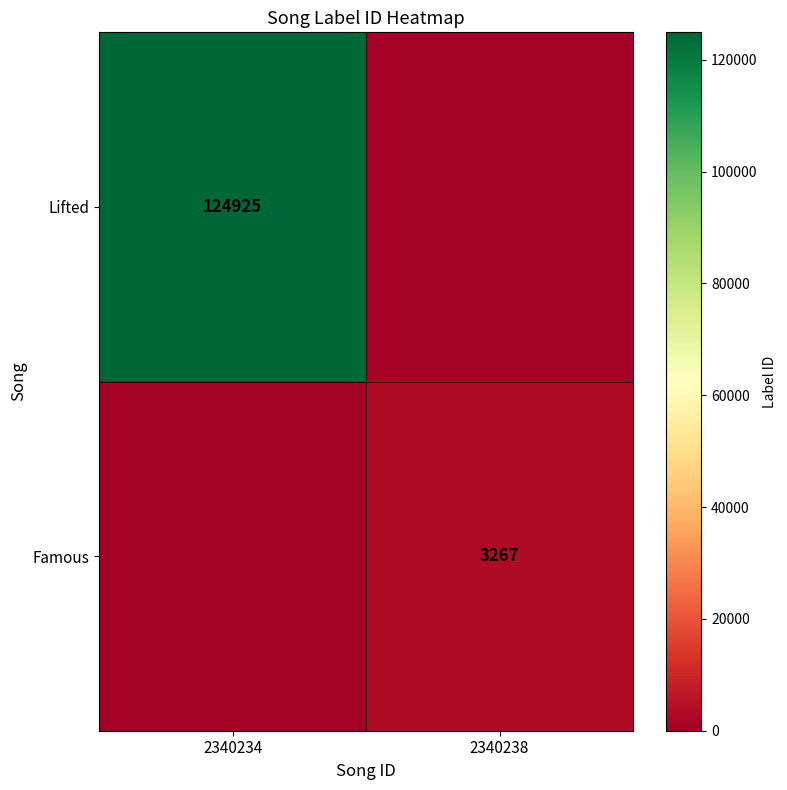

True or false: Famous has a value of 2094 at 2340238.

False